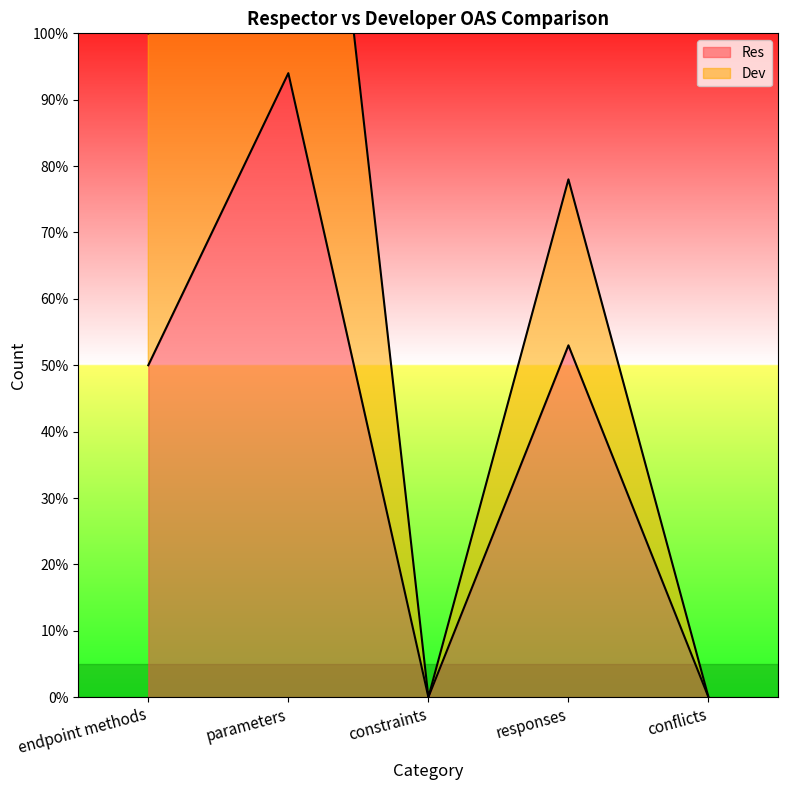

Where is the first local minimum for Dev?

constraints